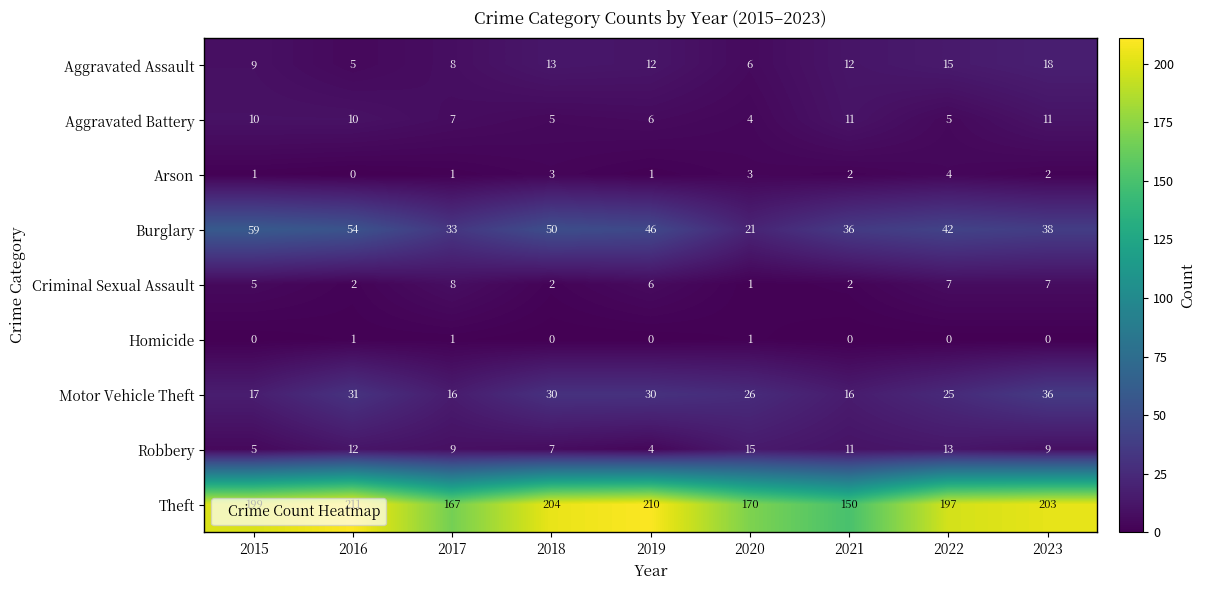

Read the Theft value at 2020, to the nearest 5.

170